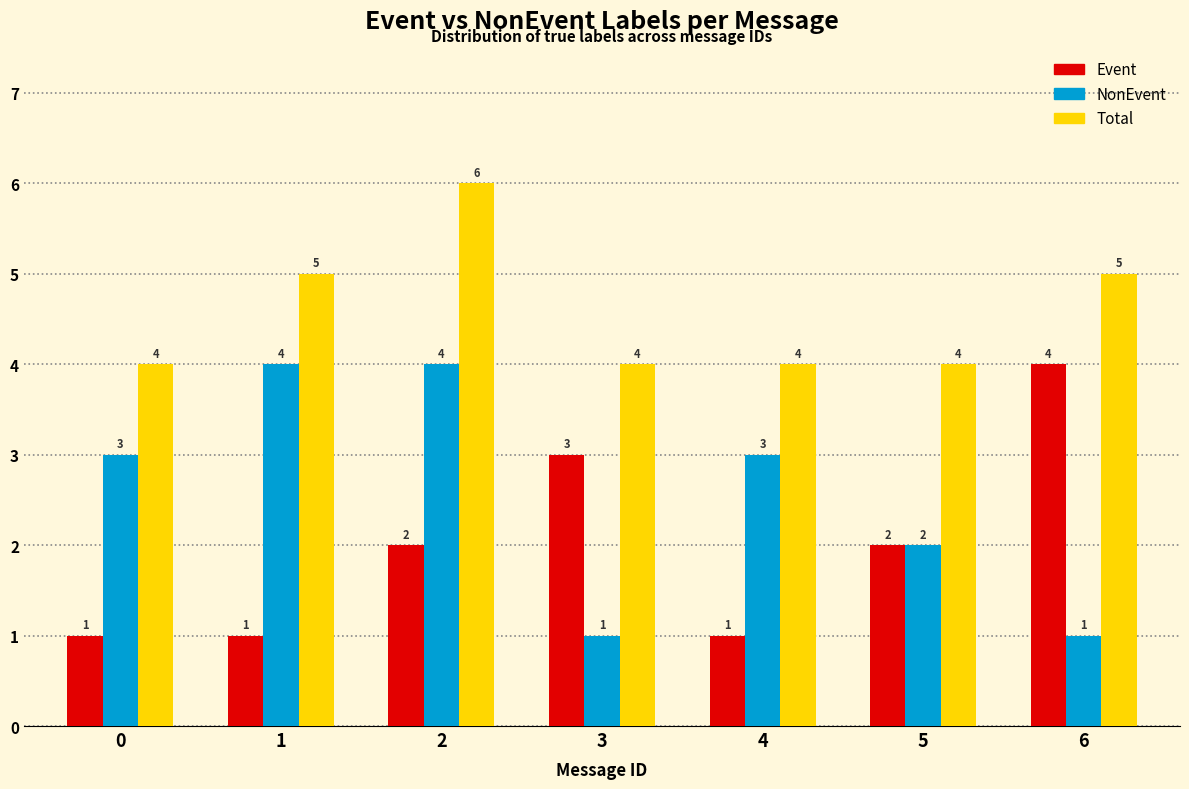

Reading left to right, extract all data points from this chart.

Event: 1	1	2	3	1	2	4
NonEvent: 3	4	4	1	3	2	1
Total: 4	5	6	4	4	4	5